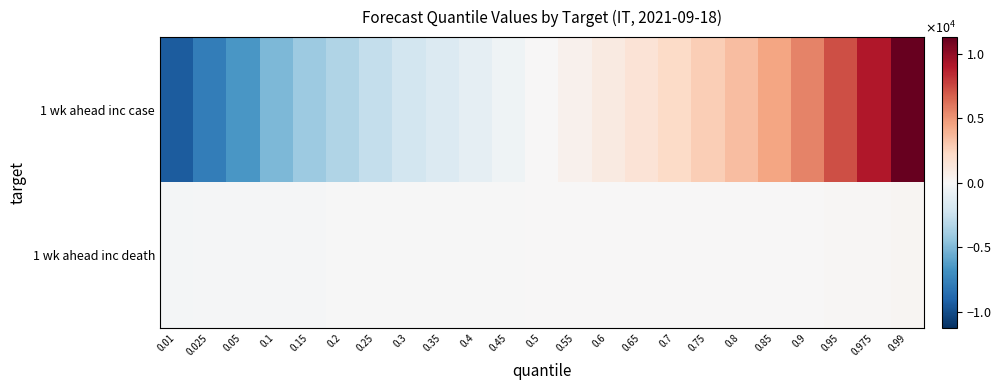

Rank the series by their average value, from lowest to highest.

1 wk ahead inc death, 1 wk ahead inc case